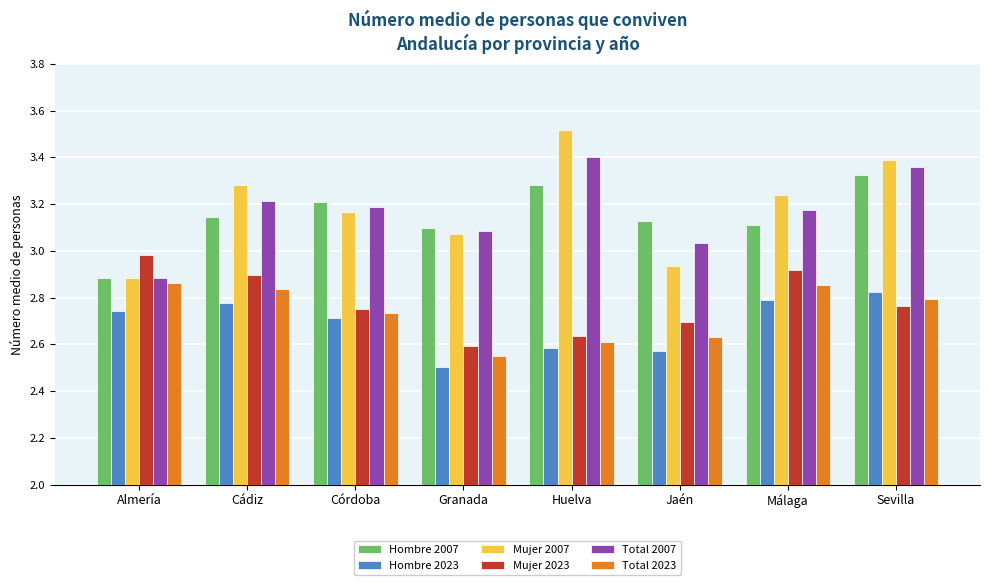

Which label corresponds to the smallest value in the chart?

Granada